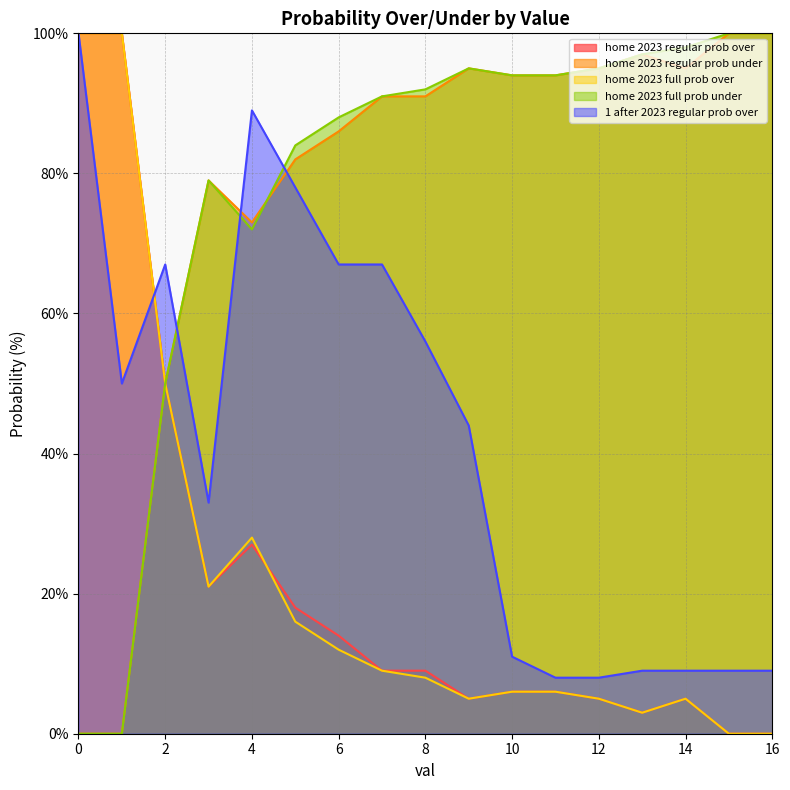

Where is 1 after 2023 regular prob over nearest to the value 54?

8